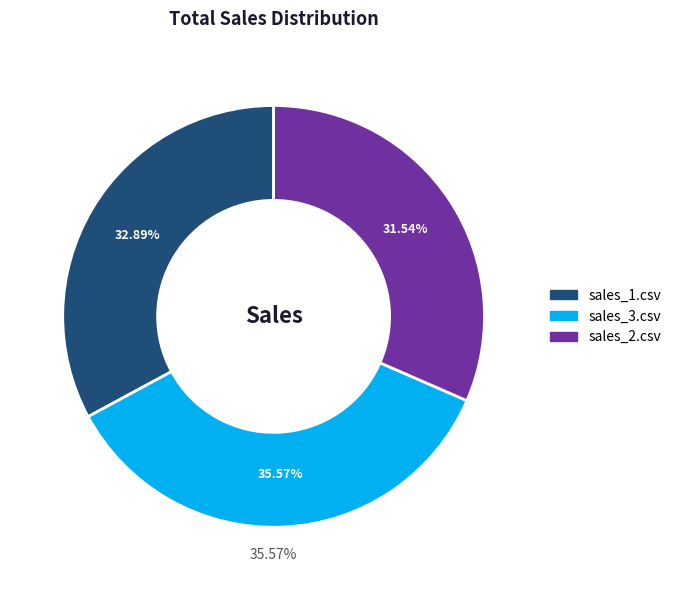

Rank the categories by value from lowest to highest.

sales_2.csv, sales_1.csv, sales_3.csv